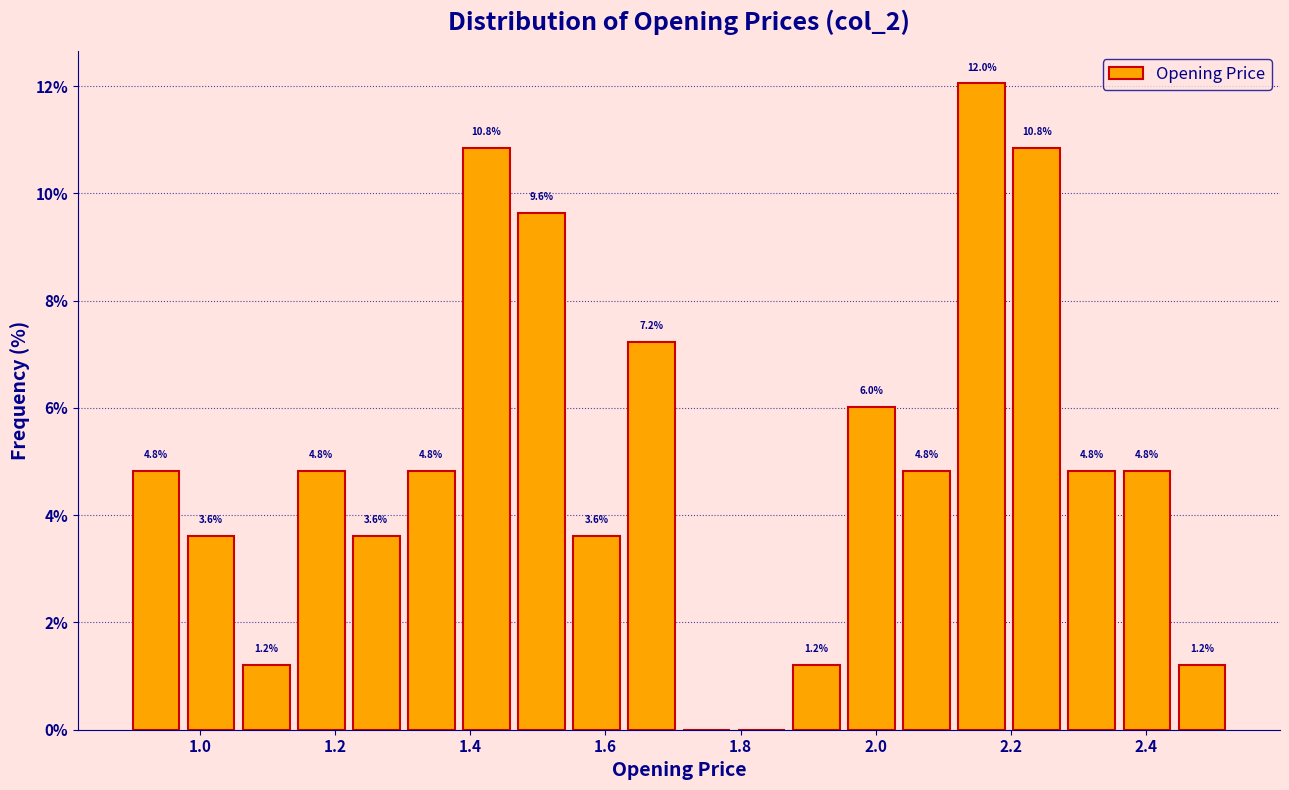

Over which range of the x-axis is the bar tallest?

2.12 to 2.20